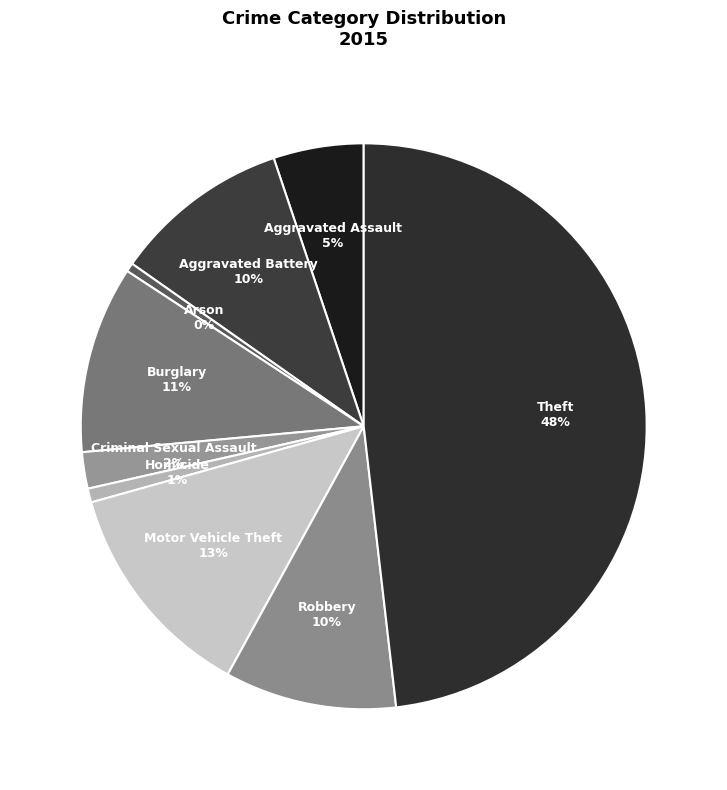

Does any single category account for the majority?

No